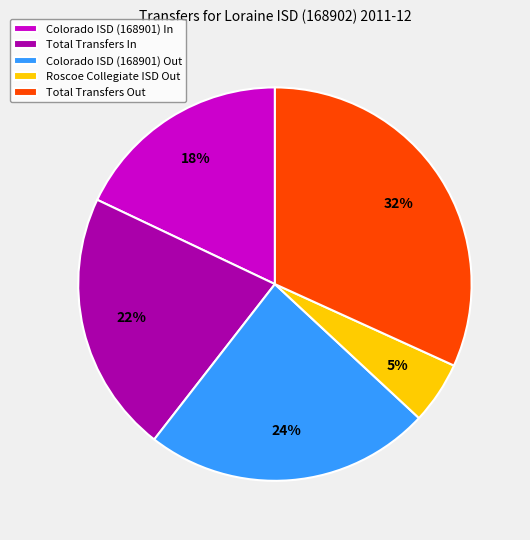

To the nearest percent, what is the difference between the Colorado ISD (168901) In and Roscoe Collegiate ISD Out slice percentages?

13%